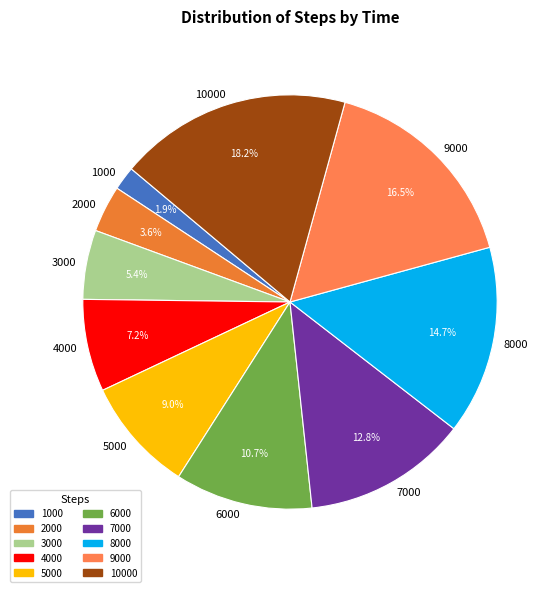

Is 10000 the majority of the pie?

No